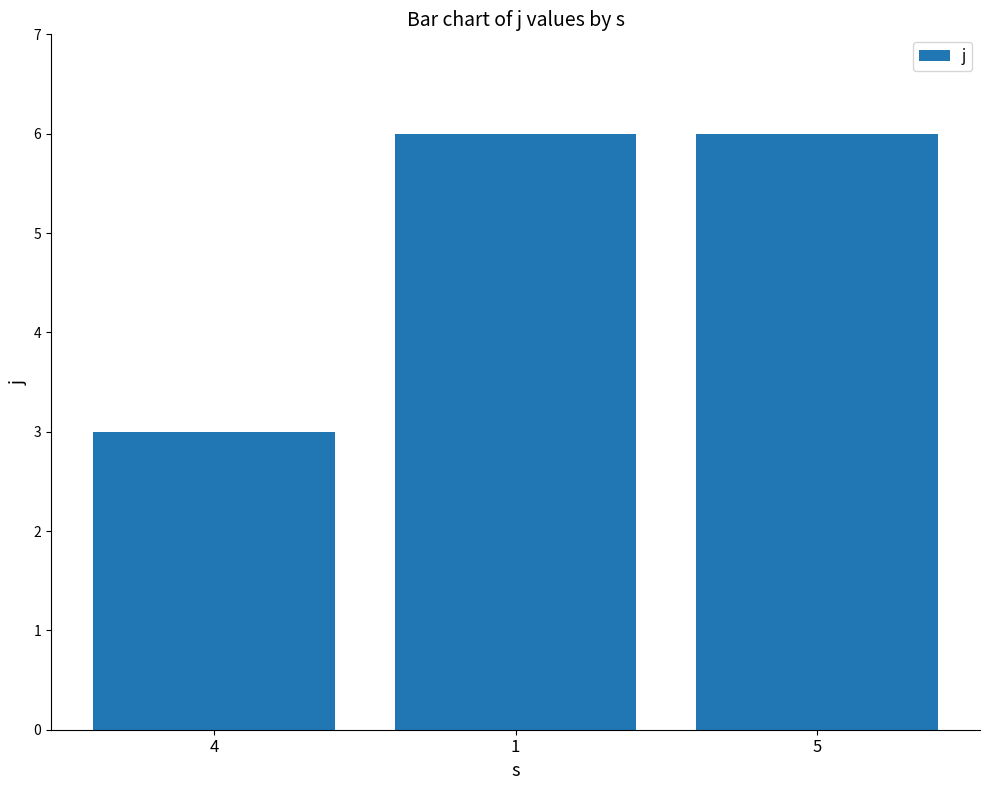

The chart shows a value of 3 at 4. True or false?

True